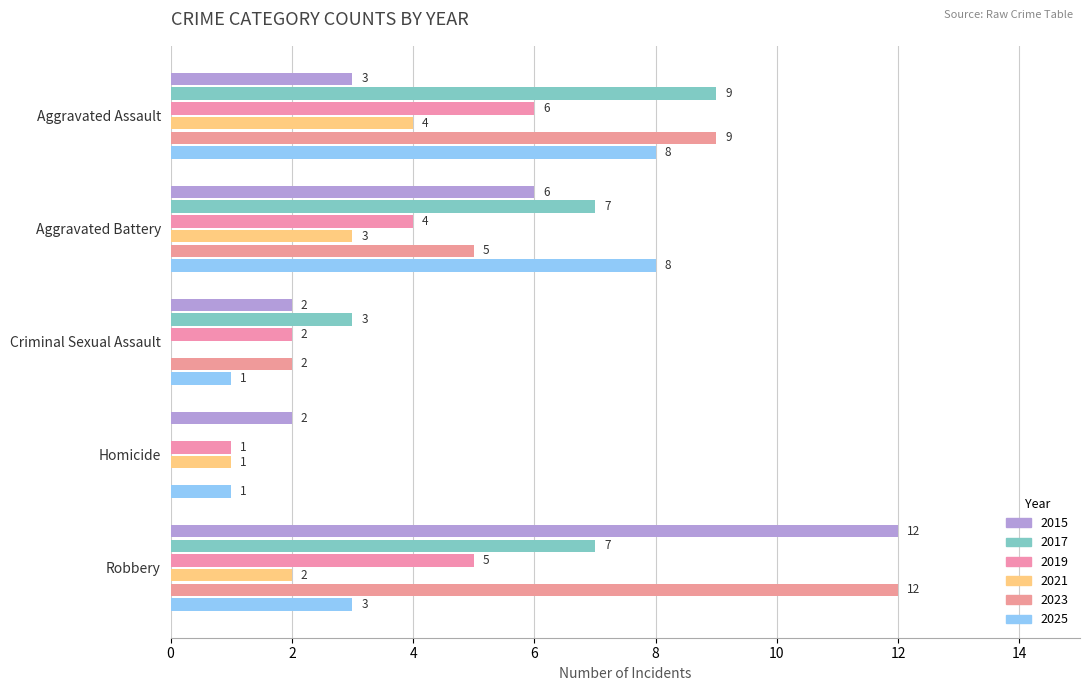

How many data points does each series have?

5